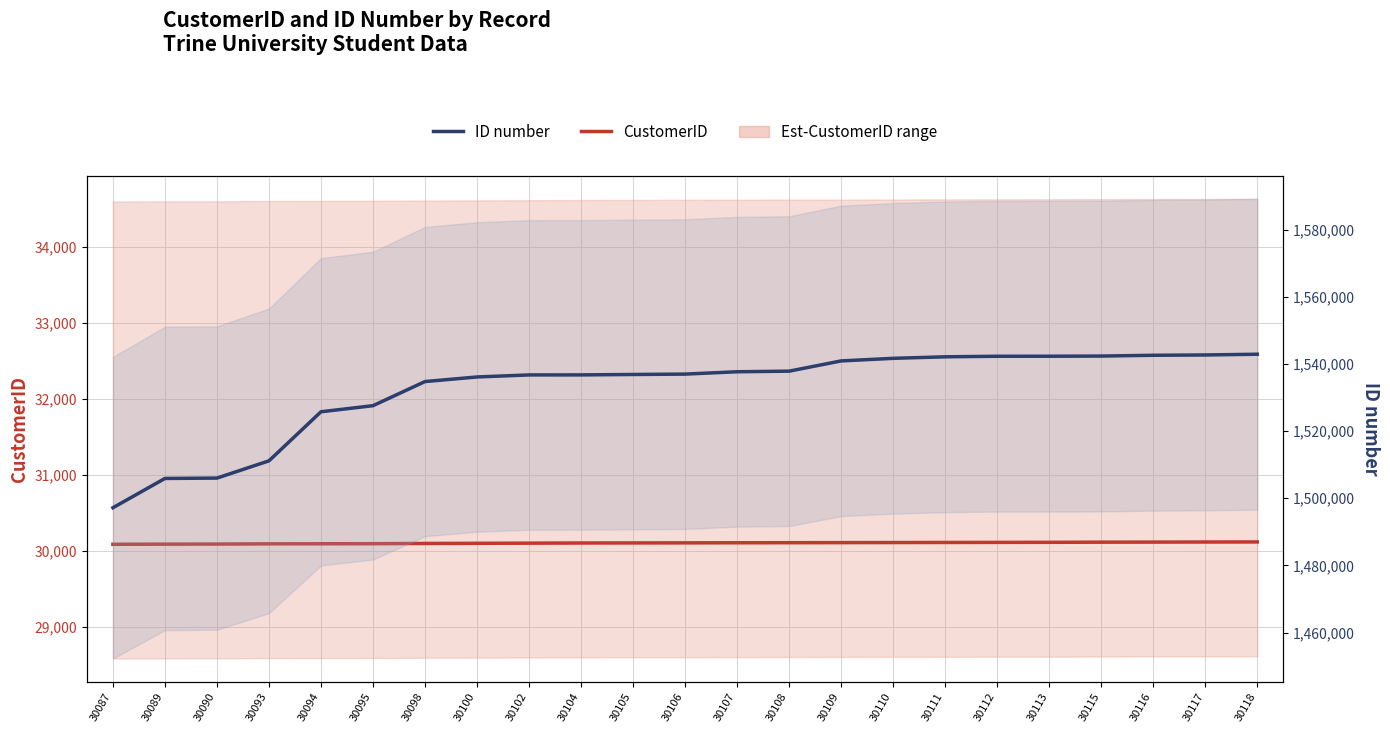

What is the difference between the maximum and second lowest values in the ID number series?

37000